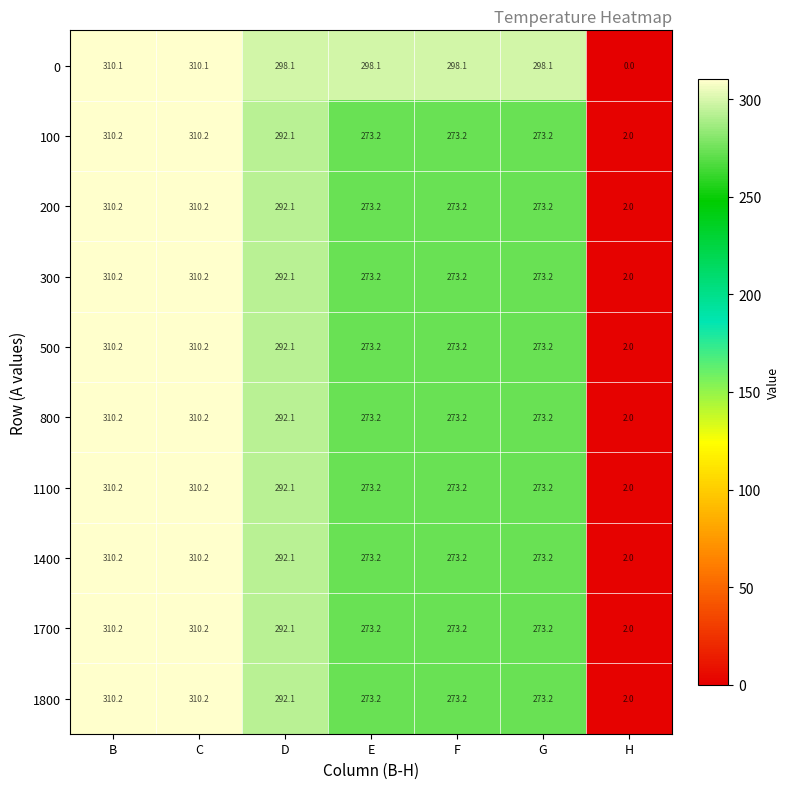

What is the greatest value displayed?

310.2